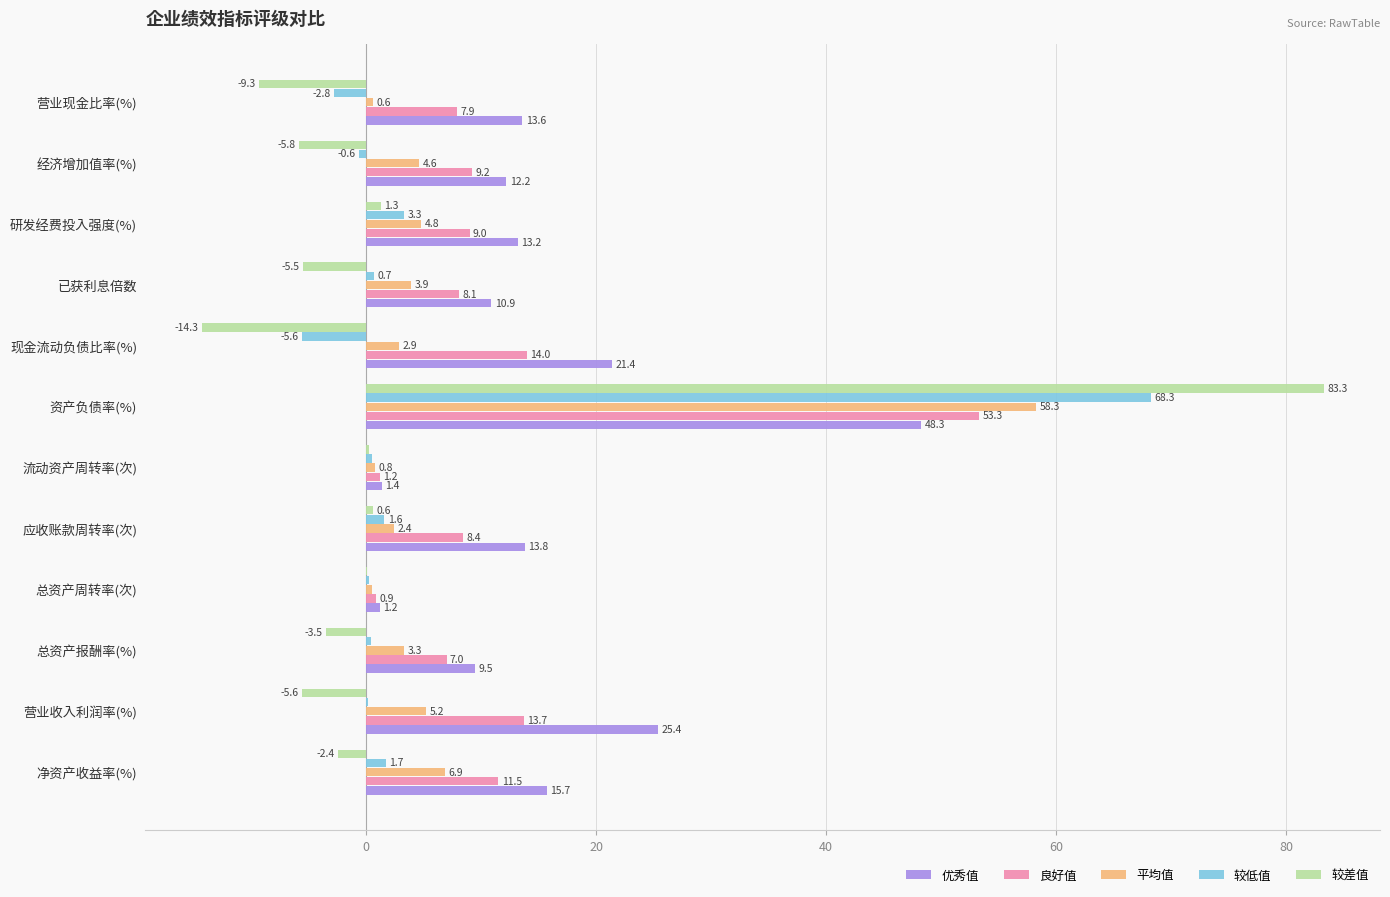

True or false: 优秀值 has a value of 24.4 at 净资产收益率(%).

False